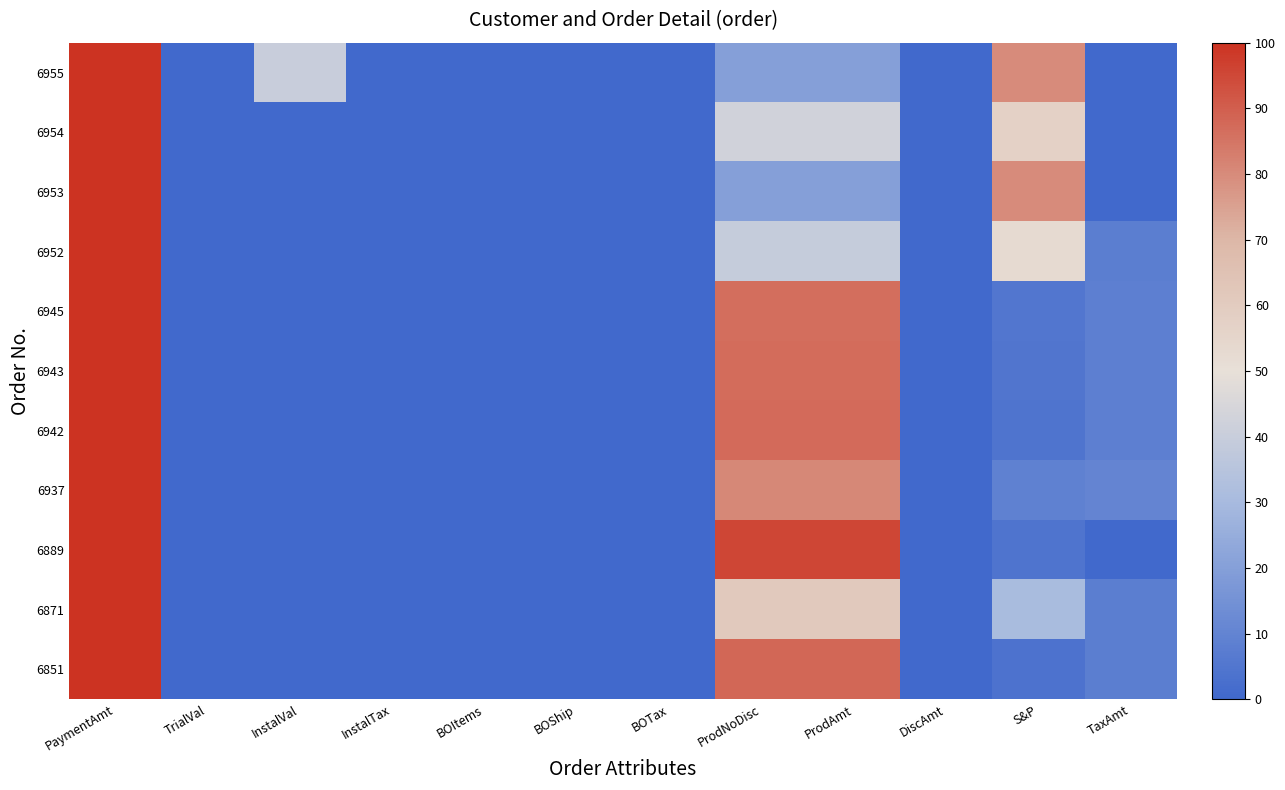

Count the number of data series in this chart.

11